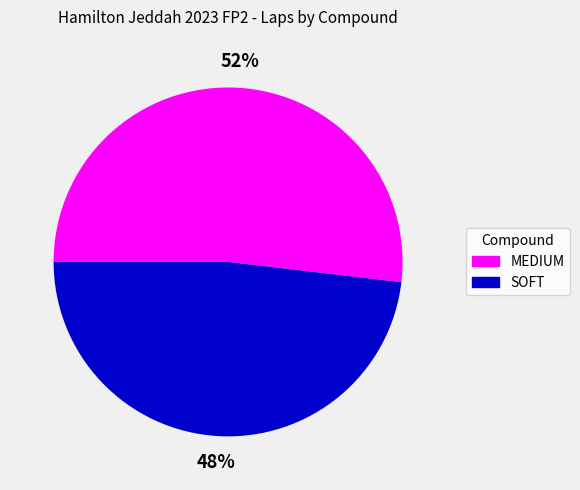

What is the ratio of the value at SOFT to the value at MEDIUM?

0.9